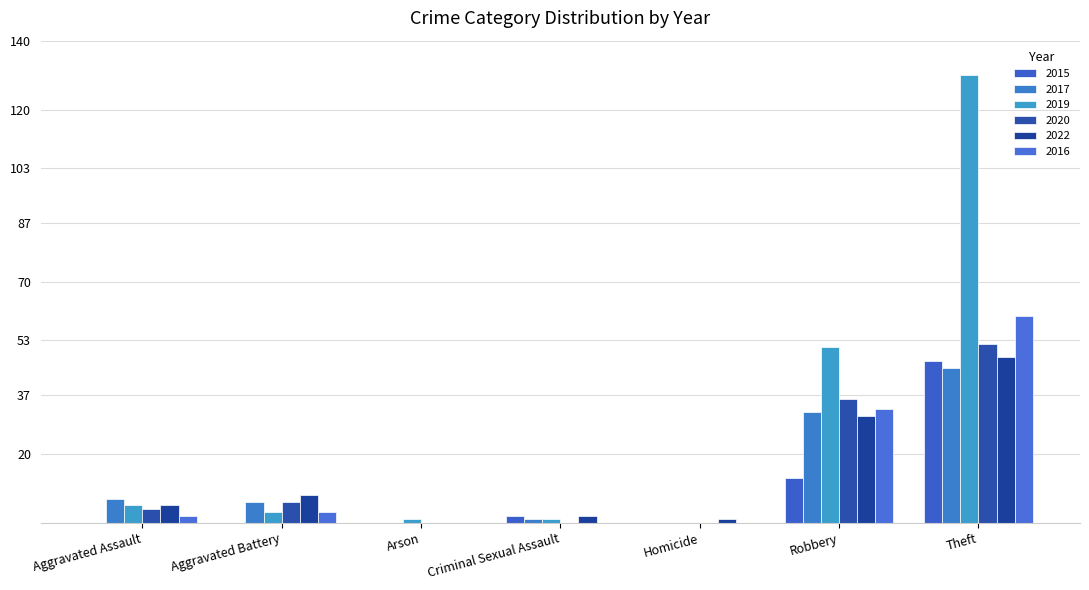

Reading left to right, what are all the values shown in this chart?

2015: 0	0	0	2	0	13	47
2017: 7	6	0	1	0	32	45
2019: 5	3	1	1	0	51	130
2020: 4	6	0	0	0	36	52
2022: 5	8	0	2	1	31	48
2016: 2	3	0	0	0	33	60